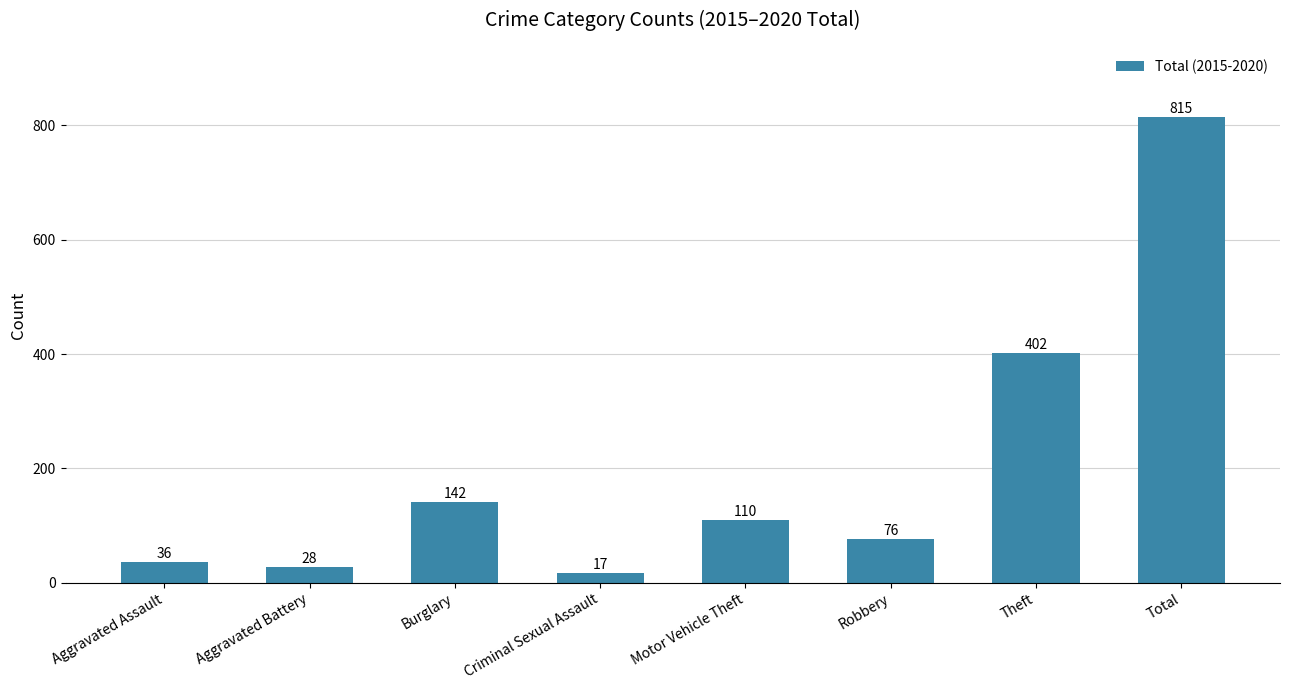

Reading left to right, transcribe all the data shown in this chart.

36	28	142	17	110	76	402	815